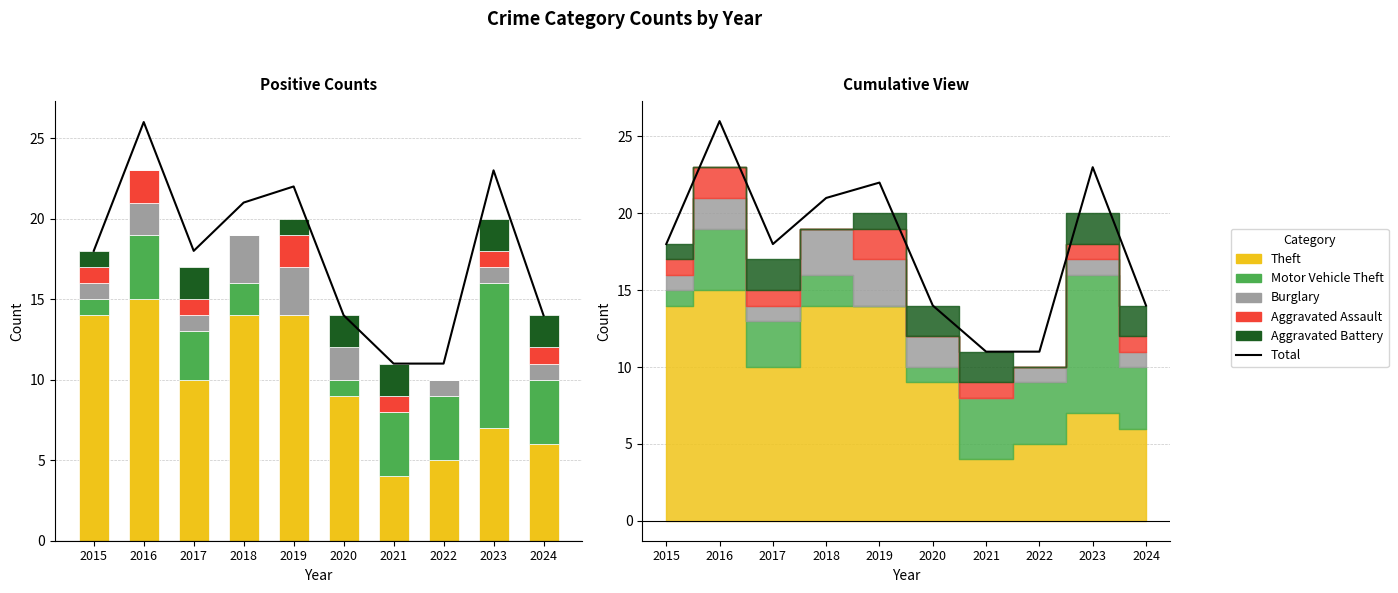

Rank the categories by Motor Vehicle Theft value from highest to lowest.

2023, 2016, 2021, 2022, 2024, 2017, 2018, 2015, 2020, 2019